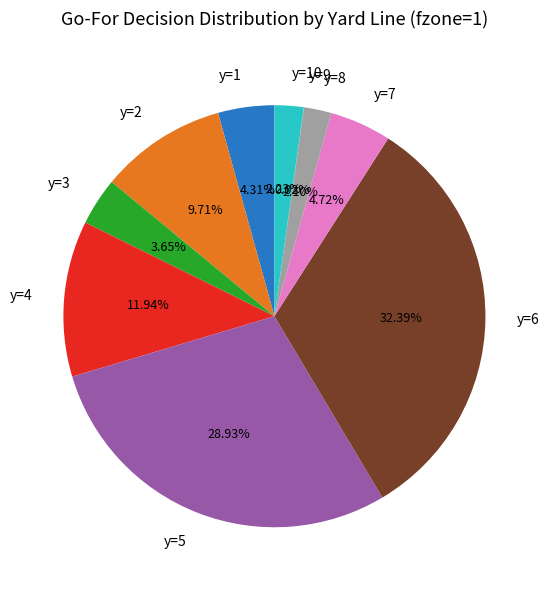

Is there a majority slice in this chart?

No